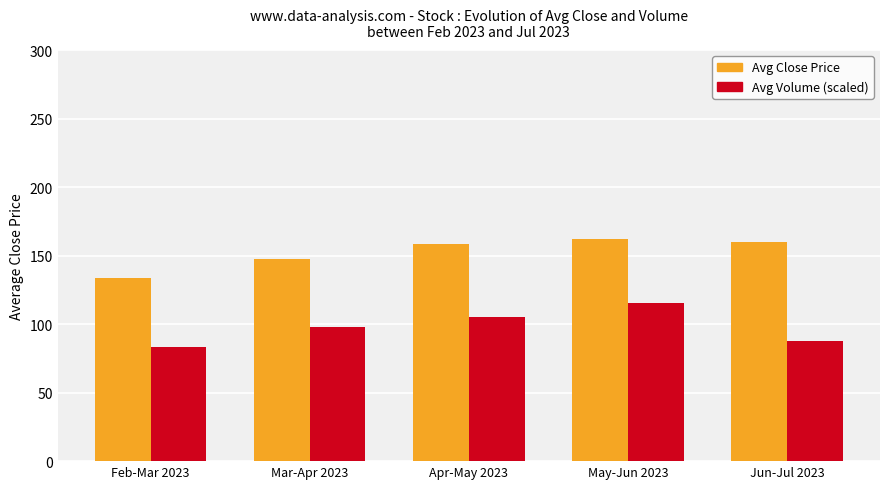

What is the label of the 5th bar from the right?

Feb-Mar 2023